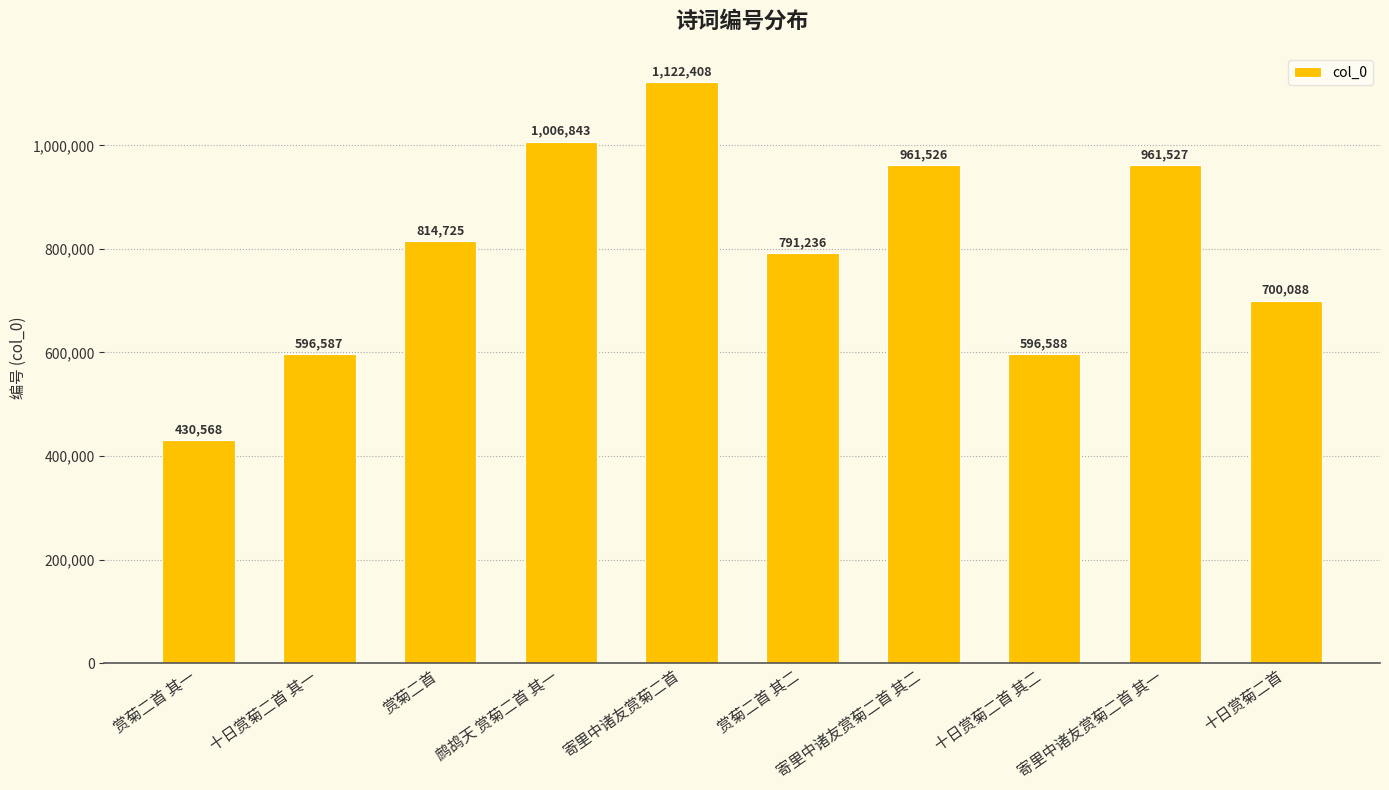

What is the value of the 9th bar from the left?

961527